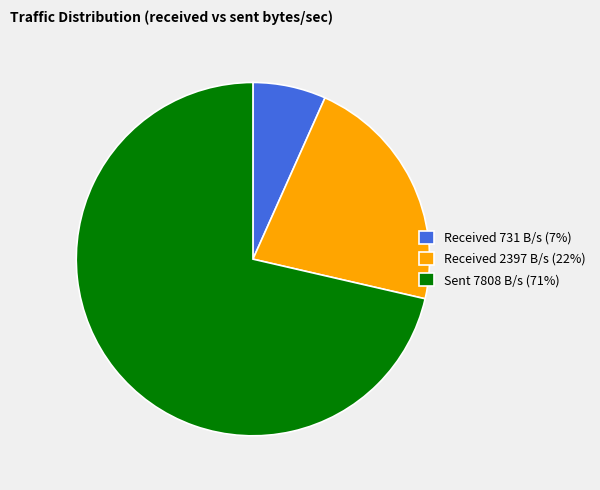

What is the smallest slice in the pie chart?

Received 731 B/s (7%)